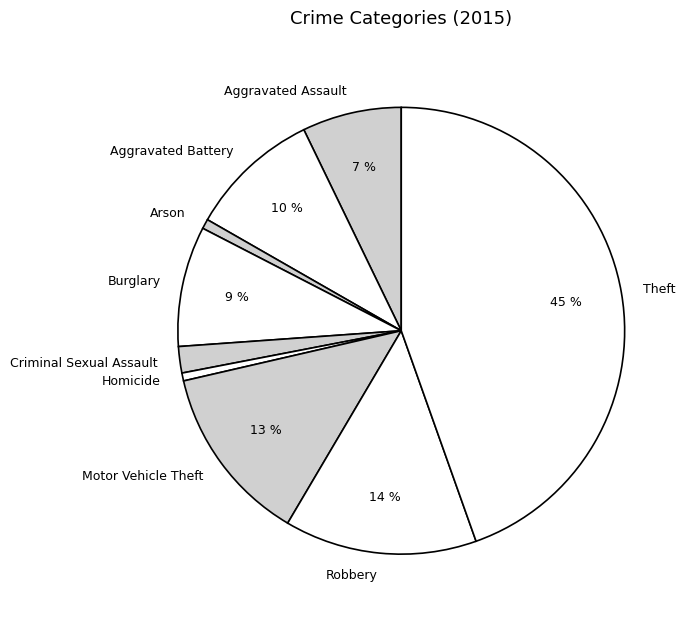

How many segments does this pie chart have?

9